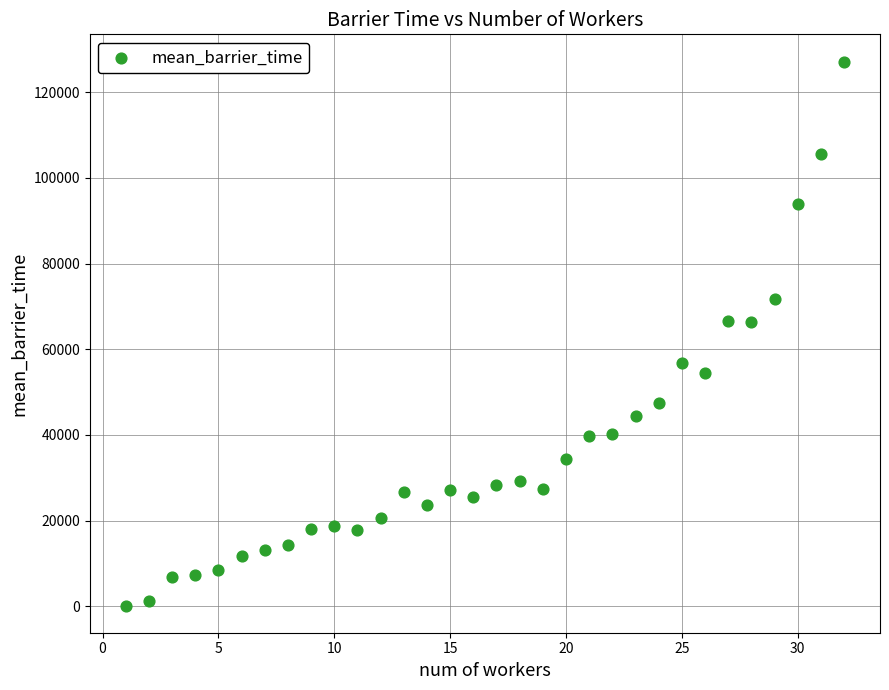

What is the range of X values (max minus min)?

31.0